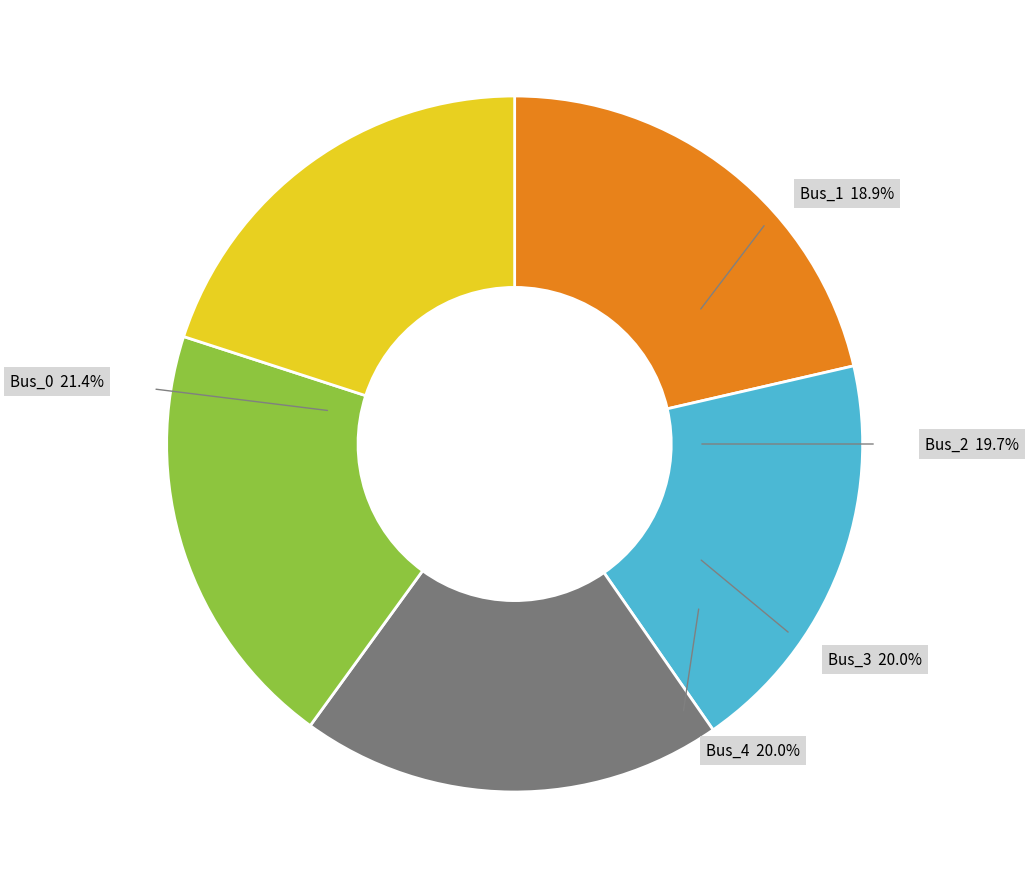

The Bus_1 slice represents 19% of the pie. True or false?

True